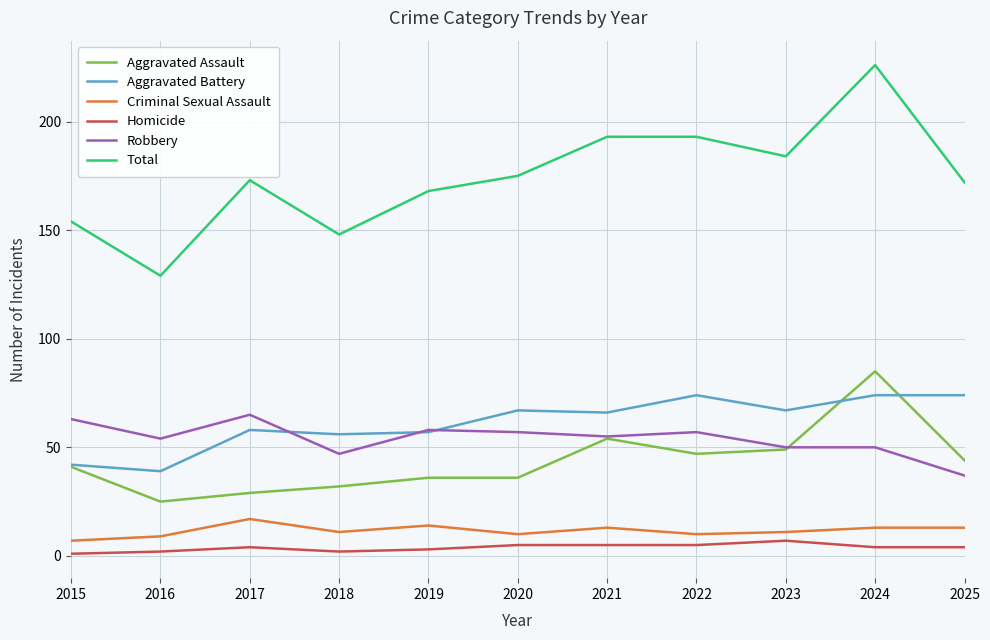

Which series has the largest total across all categories?

Total